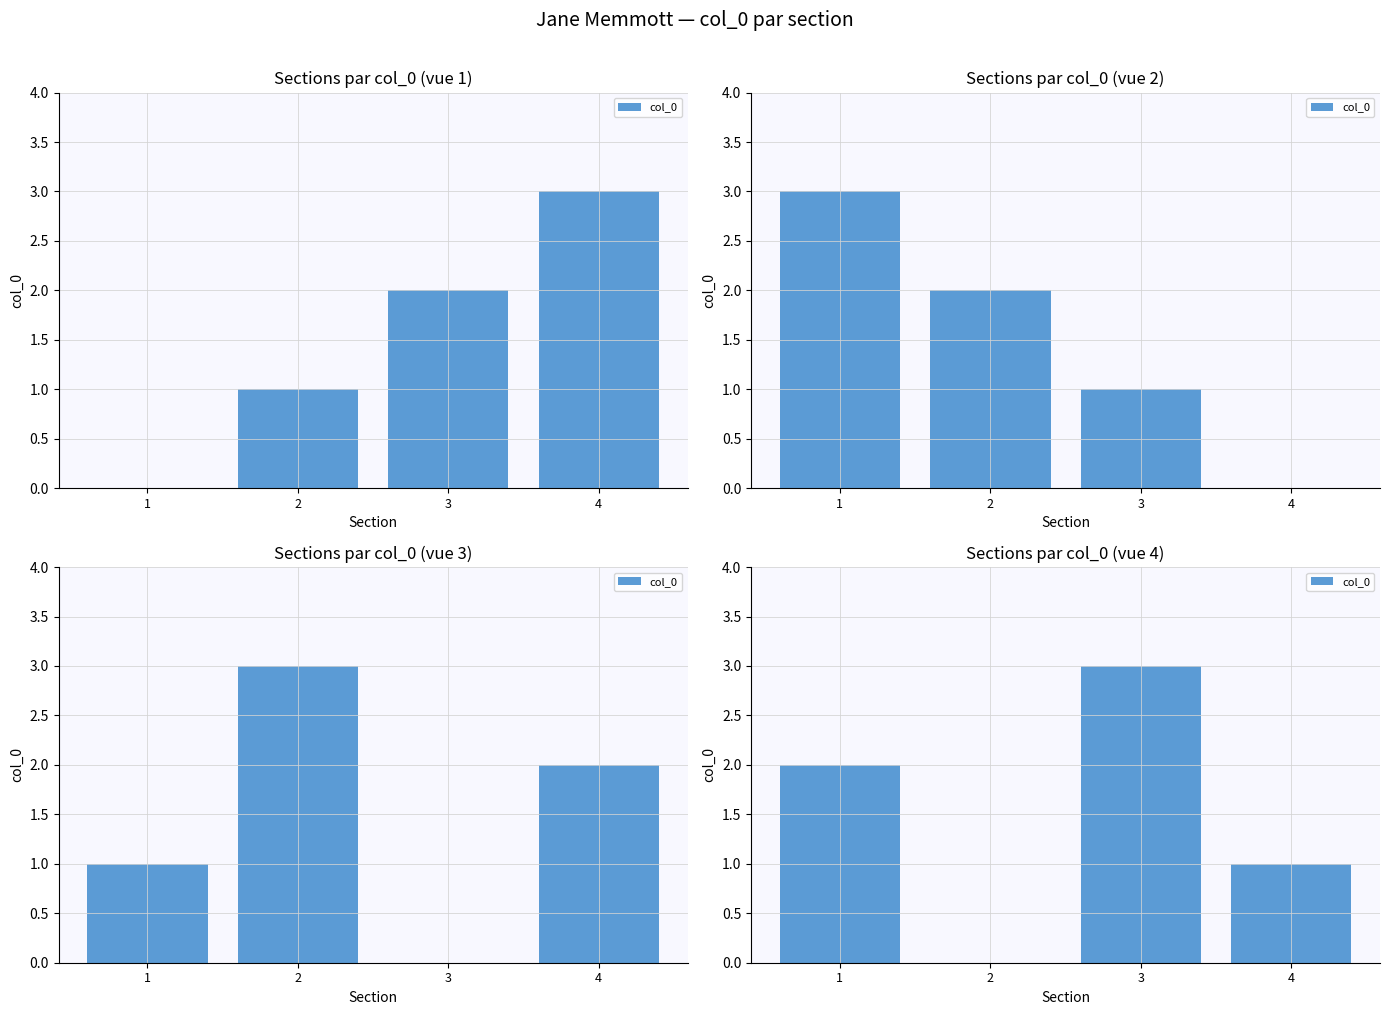

Read the value at 3.

3